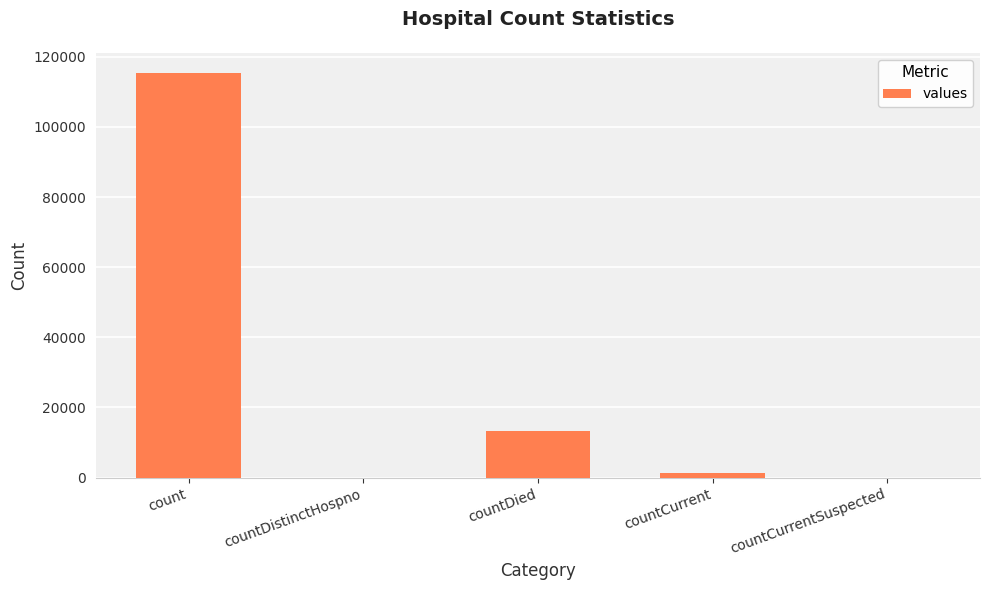

Where is the data nearest to the value 57689?

countDied